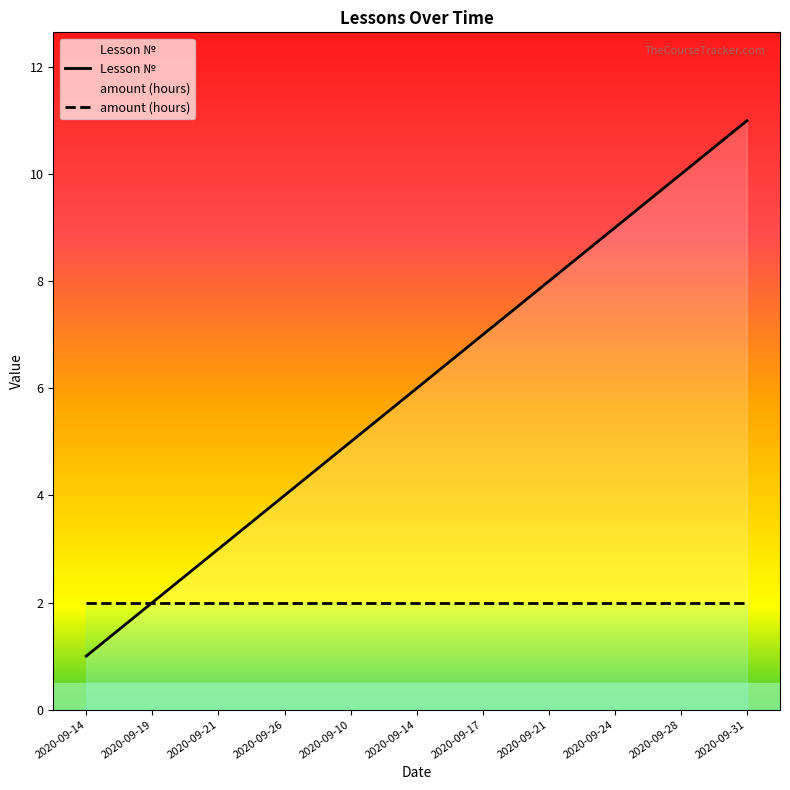

What is the change in value from 2020-09-26 to 2020-09-28?

+6